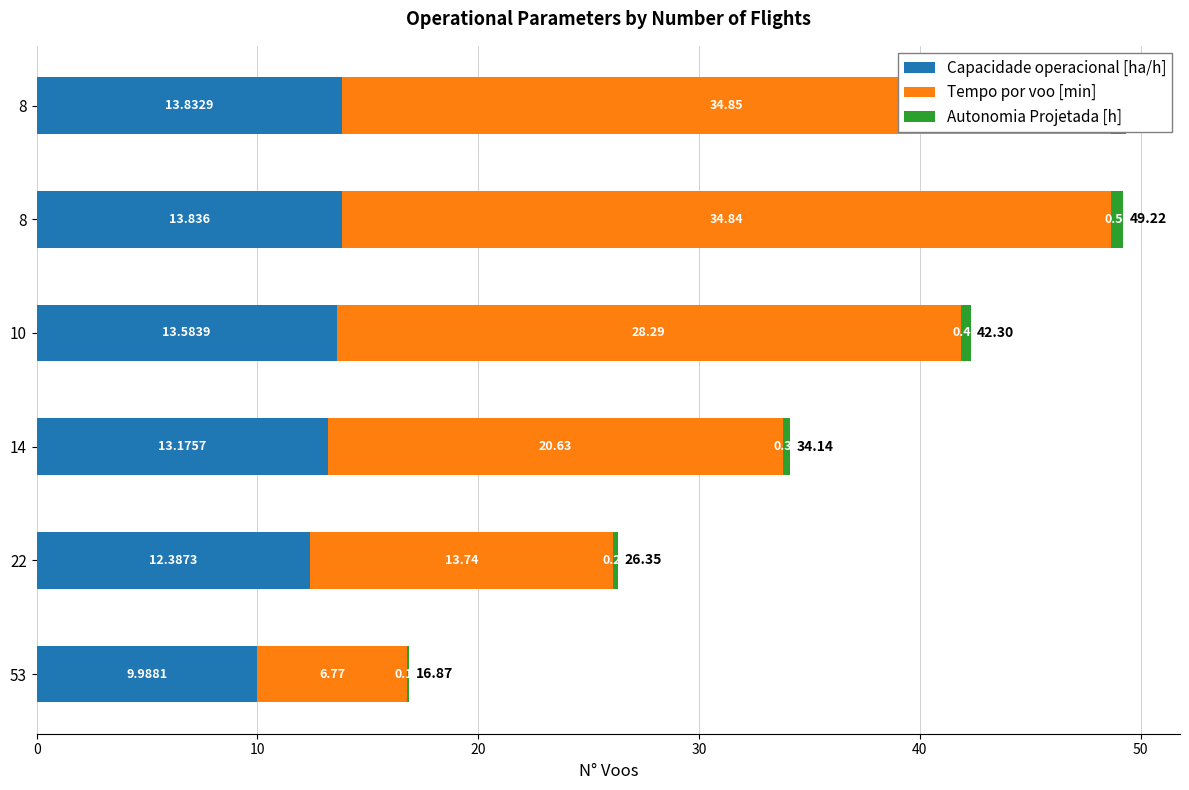

What is the sum of all Autonomia Projetada [h] values?

2.3